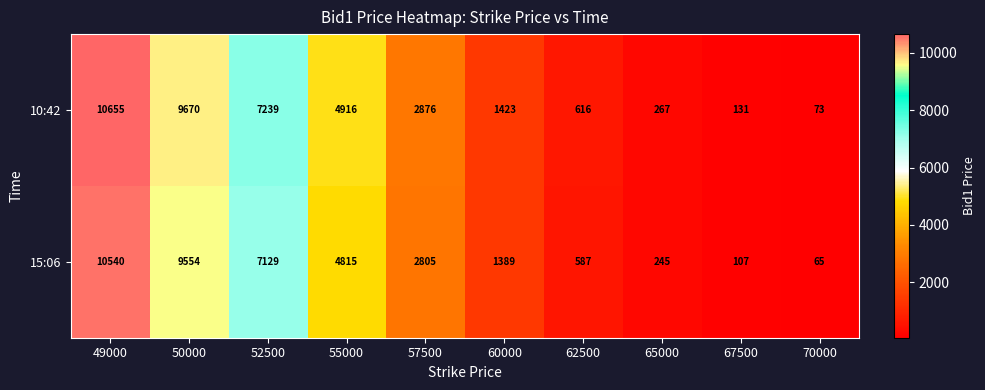

What is the difference between the maximum and minimum values in the 15:06 series?

10475